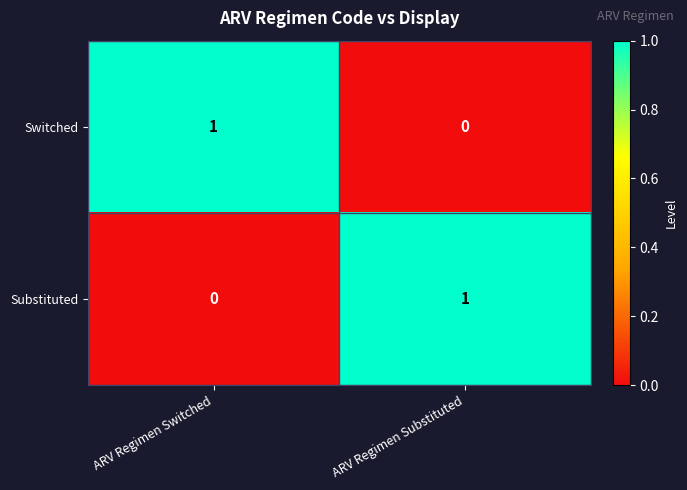

Is the value of Substituted at ARV Regimen Switched greater than the value of Switched at ARV Regimen Switched?

No